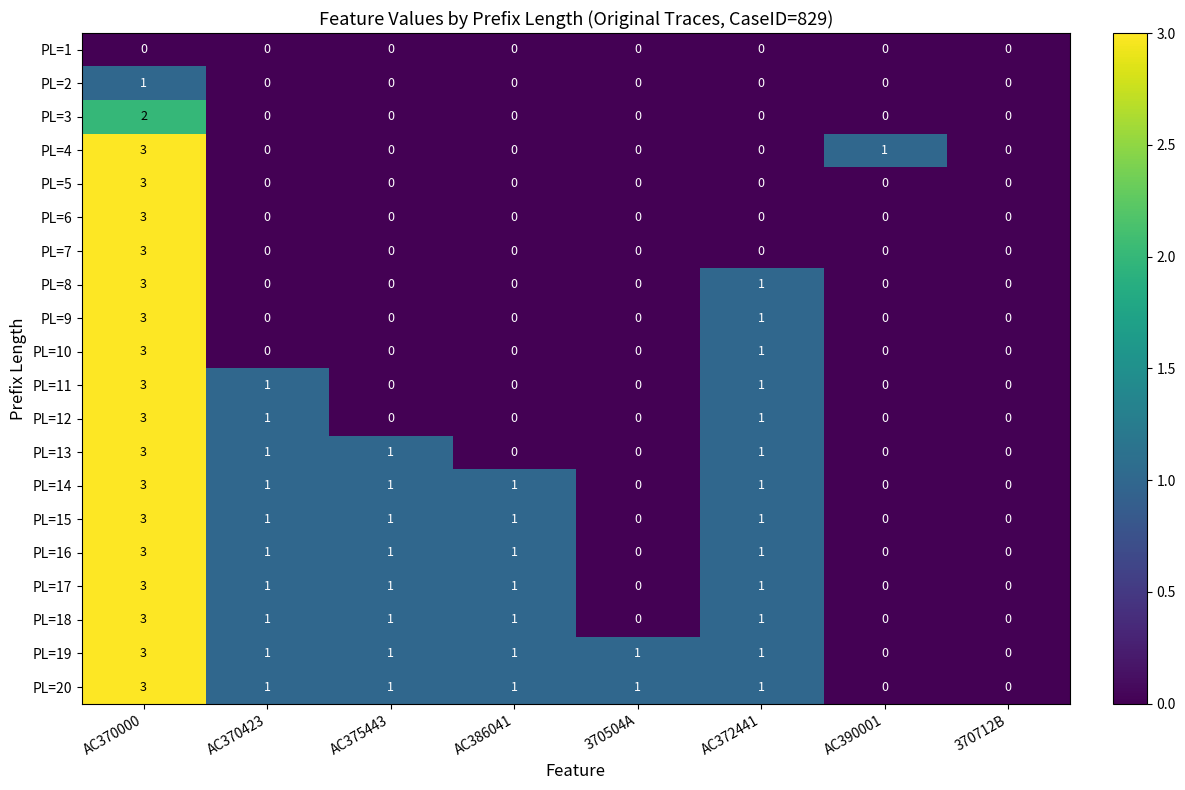

What is the spread (max minus min) of values at AC390001?

1